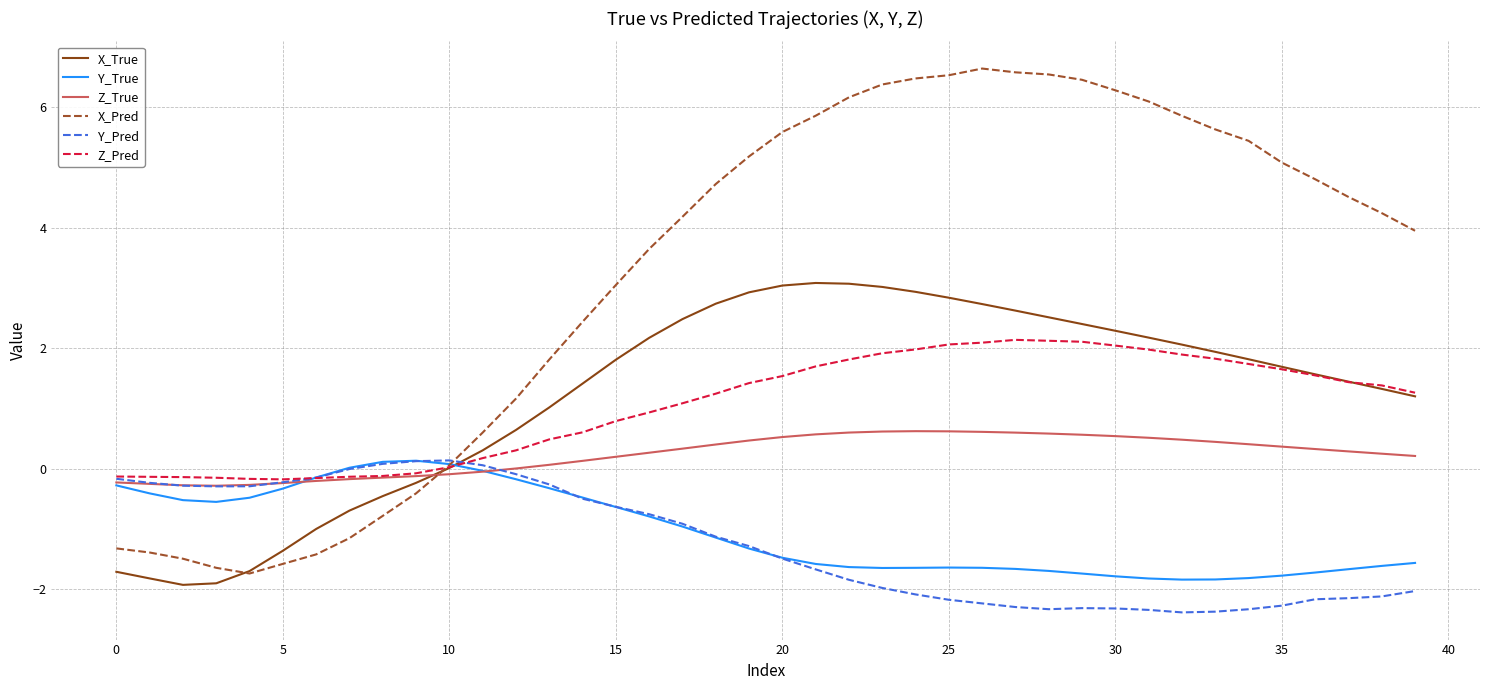

What is the smallest value displayed?

-2.4